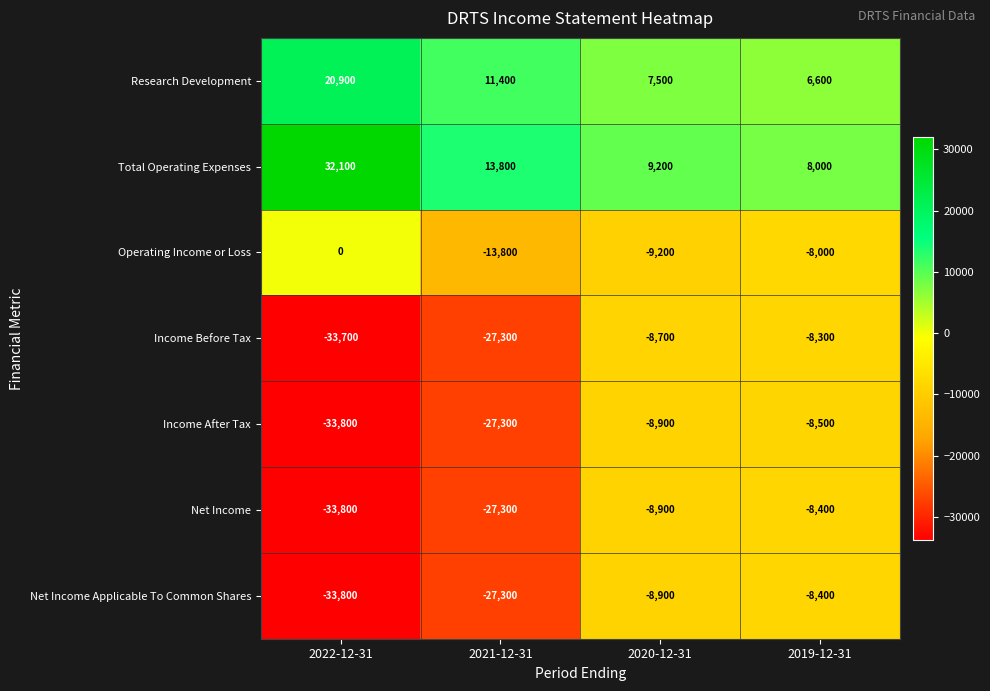

What is the difference between the highest and lowest values at 2020-12-31?

18400